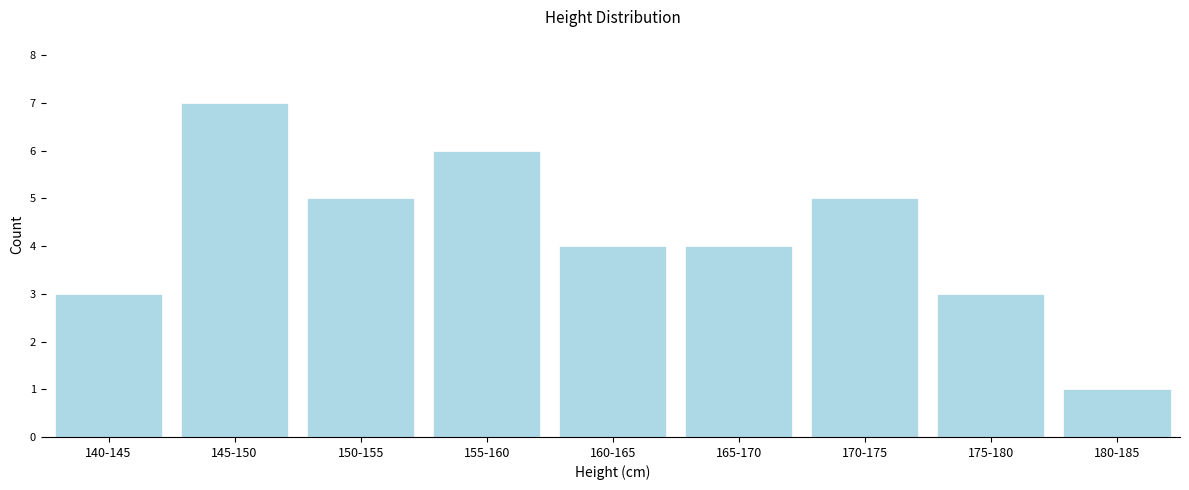

Reading left to right, transcribe all the data shown in this chart.

140-145=3	145-150=7	150-155=5	155-160=6	160-165=4	165-170=4	170-175=5	175-180=3	180-185=1